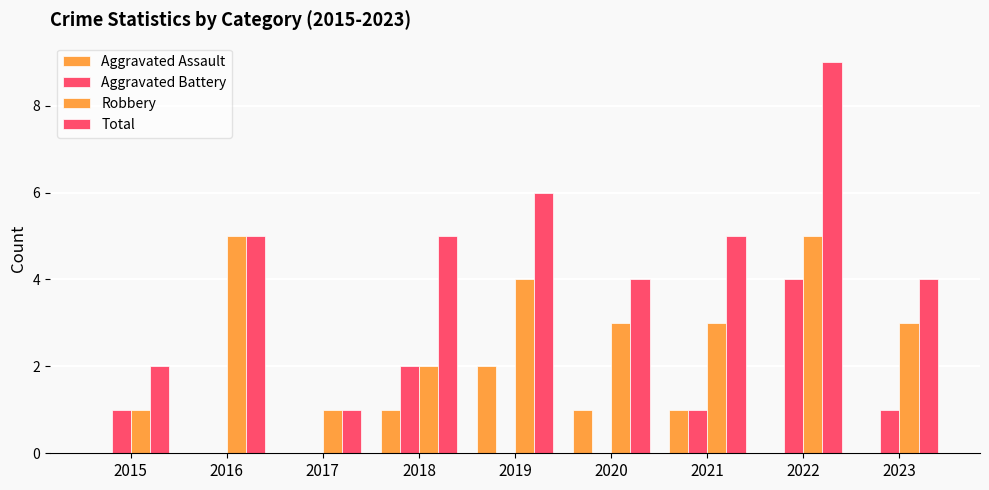

How many distinct data groups are displayed?

4